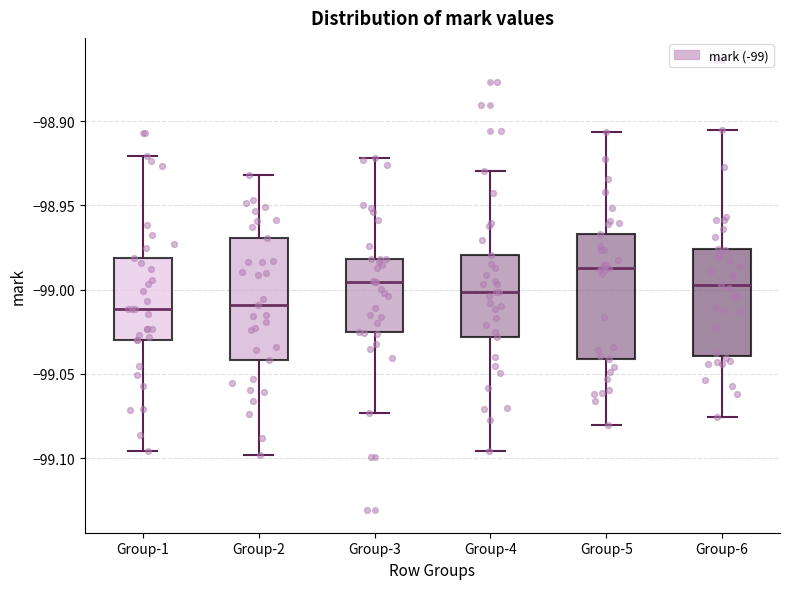

Where does the upper whisker of the box for Group-2 end on the y-axis? The values are not printed on the chart, so give them approximately, as read against the axis.

-98.930